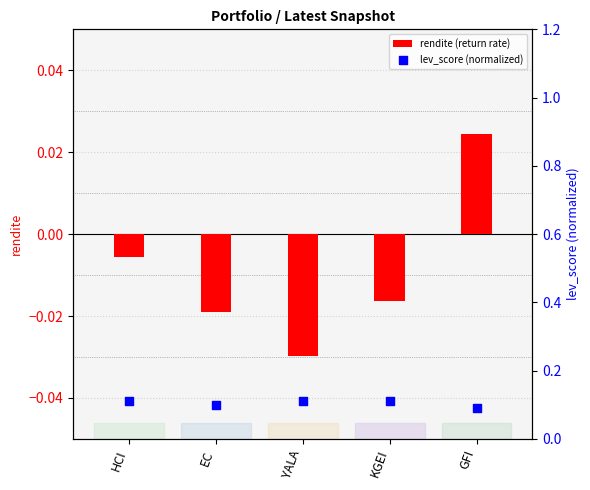

What are all the series names shown in the legend?

rendite (return rate), lev_score (normalized)